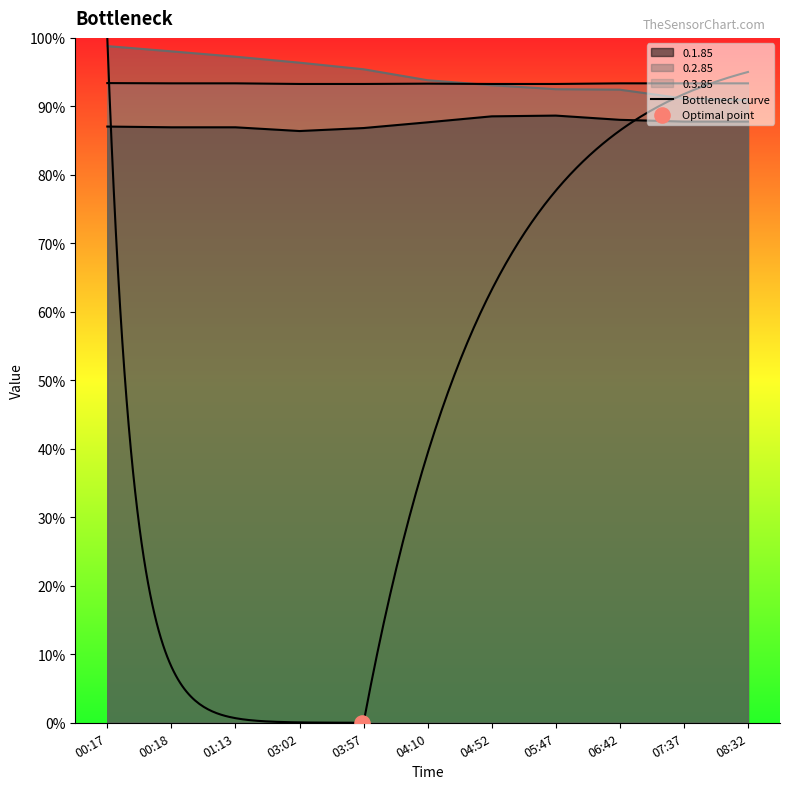

Which series reaches the minimum Y coordinate?

0.1.85